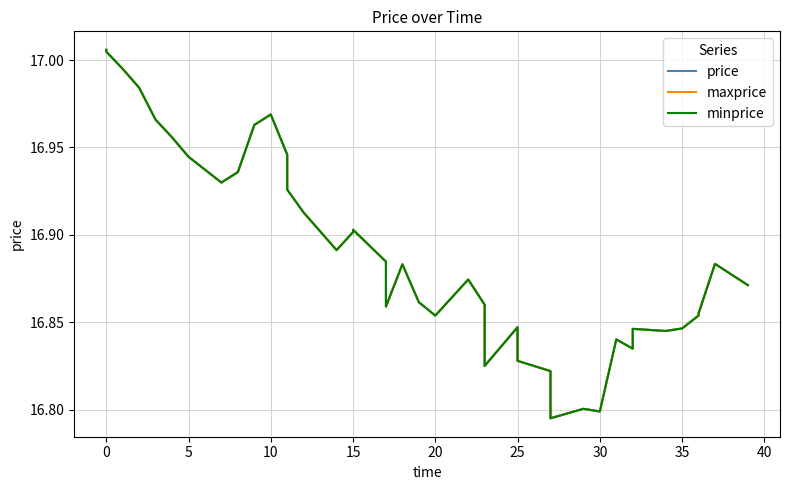

True or false: minprice has a value of 16.8 at 35.

True